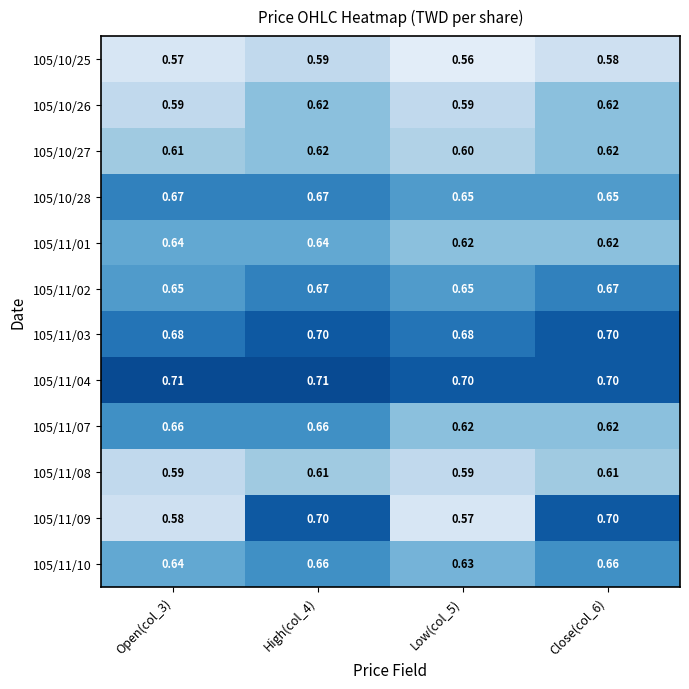

Is the value of 105/10/25 at Open(col_3) greater than the value of 105/11/09 at Close(col_6)?

No